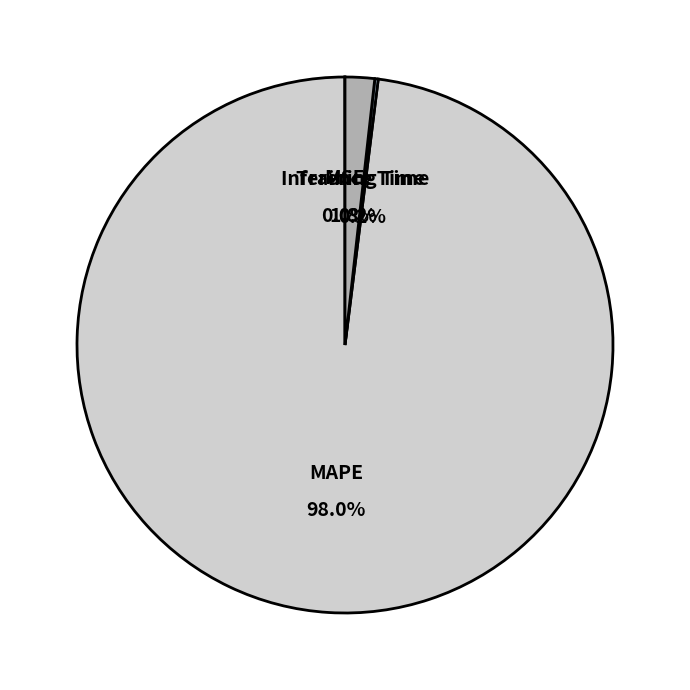

How many segments does this pie chart have?

4